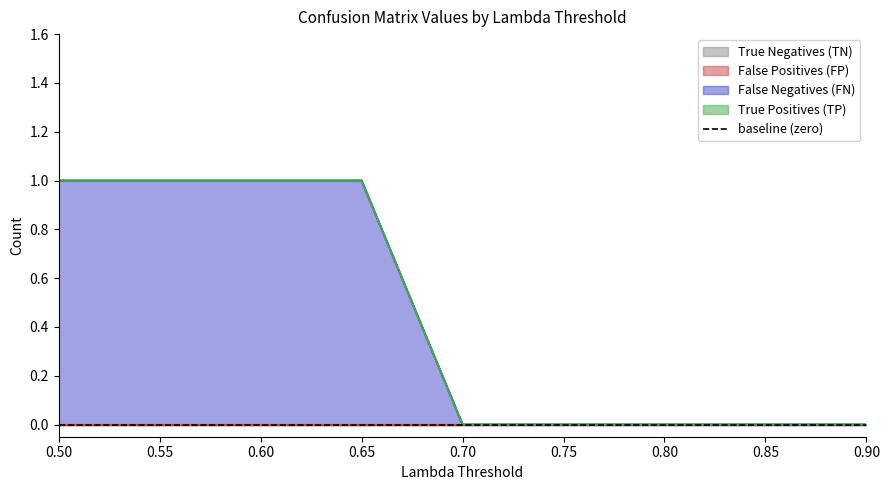

The value of False Negatives (FN) at 0.85 is 0. True or false?

True